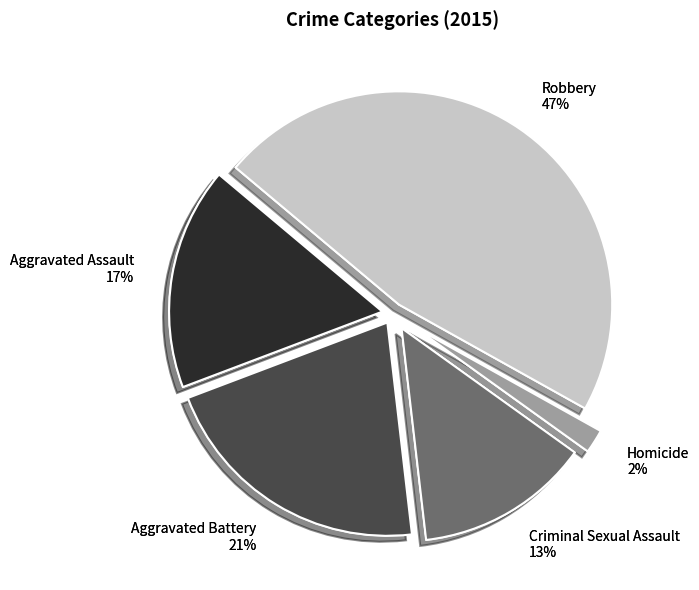

Is there any slice that represents more than half of the pie?

No